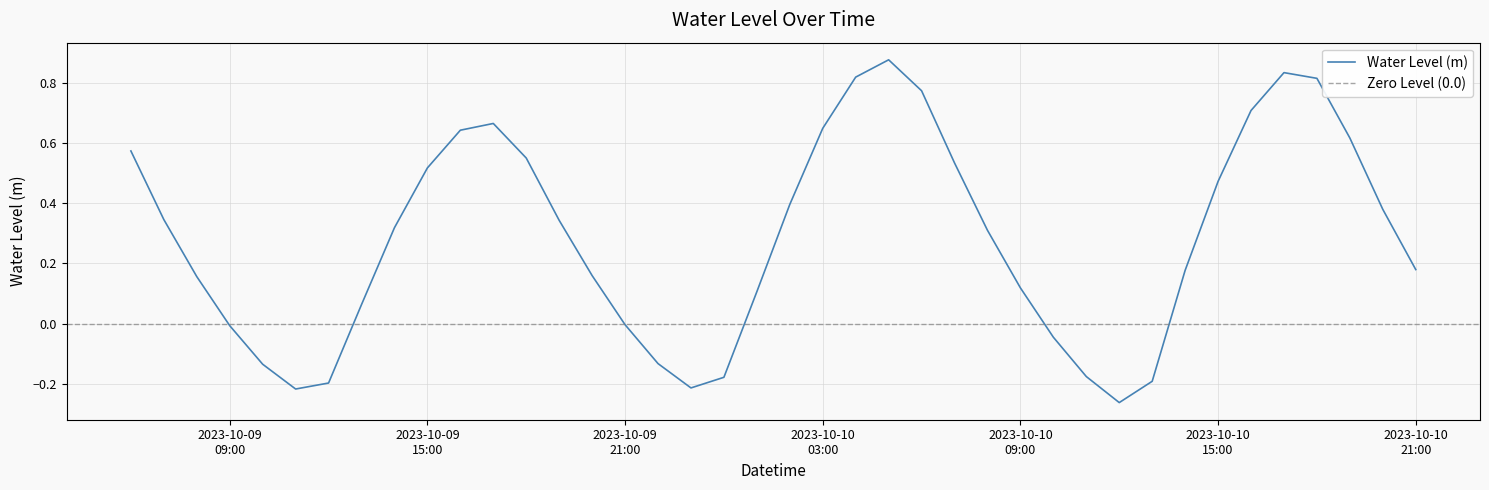

True or false: the data shows 0.1 at 2023-10-10 21:00.

False